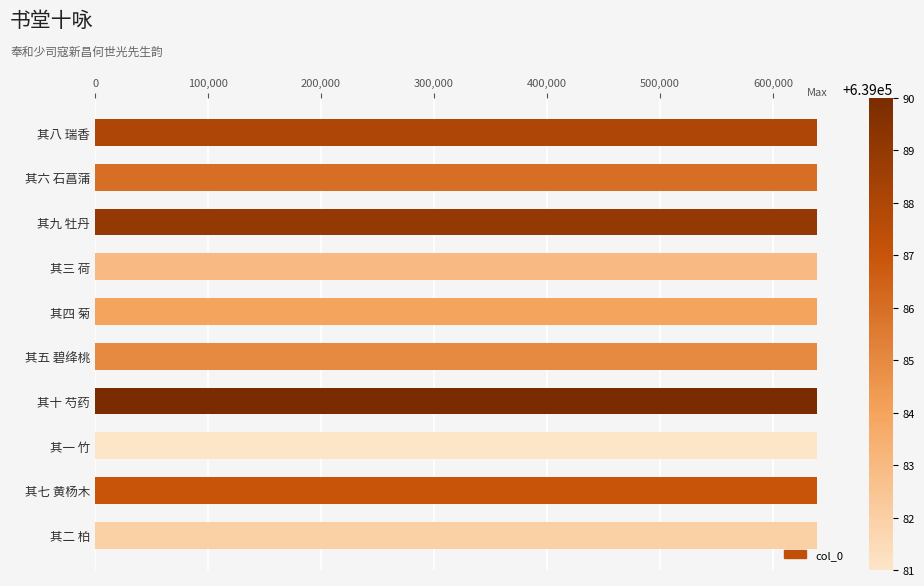

How many values are below 639086?

5